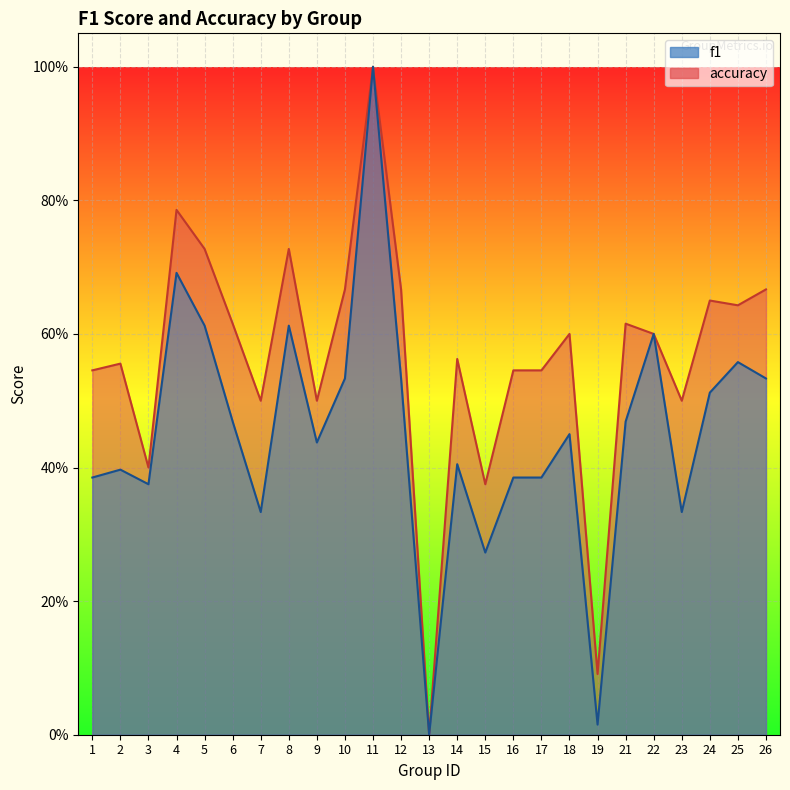

What are all the series names shown in the legend?

f1, accuracy